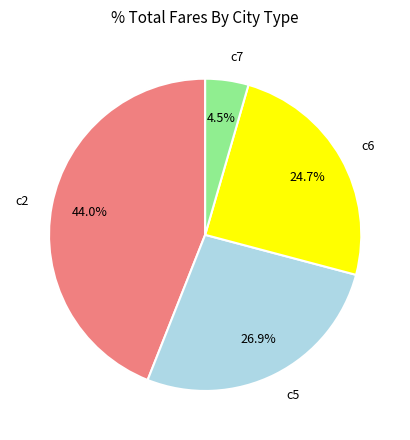

Which slice is the largest?

c2